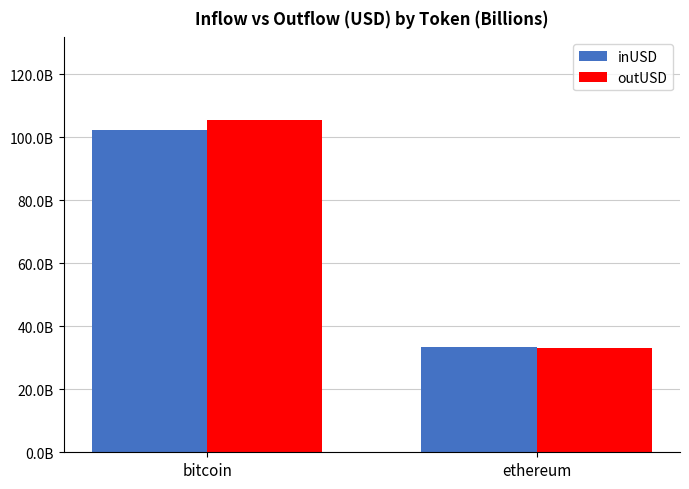

Where is outUSD nearest to the value 69?

ethereum